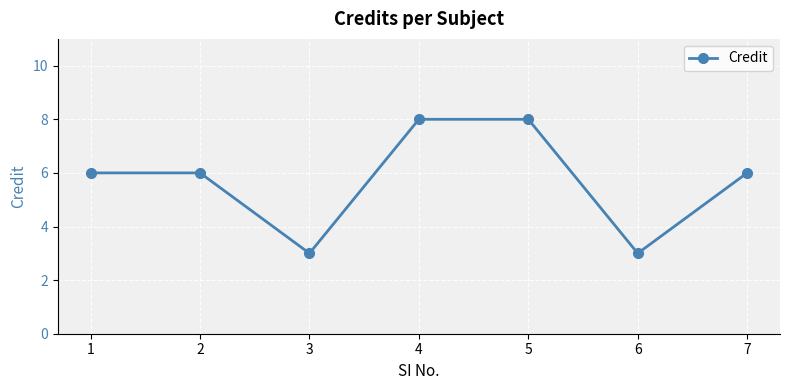

Reading left to right, extract all data points from this chart.

1=6	2=6	3=3	4=8	5=8	6=3	7=6